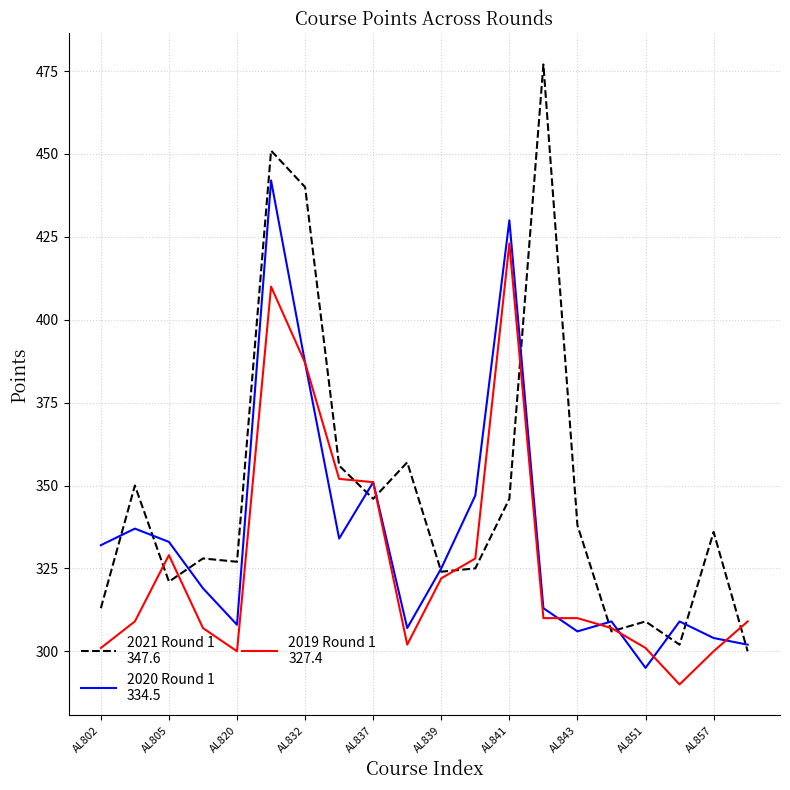

What is the minimum value shown in the chart?

290